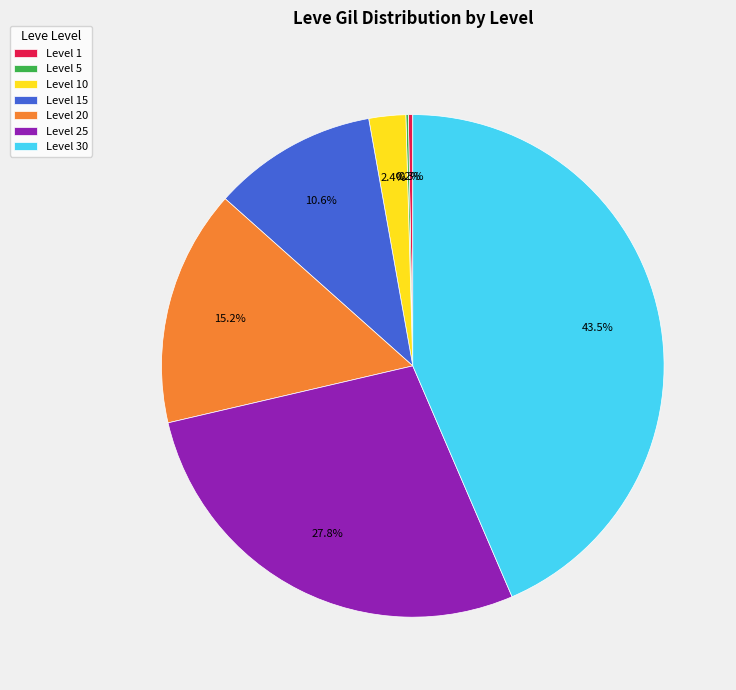

Which has a higher value, Level 10 or Level 1?

Level 10